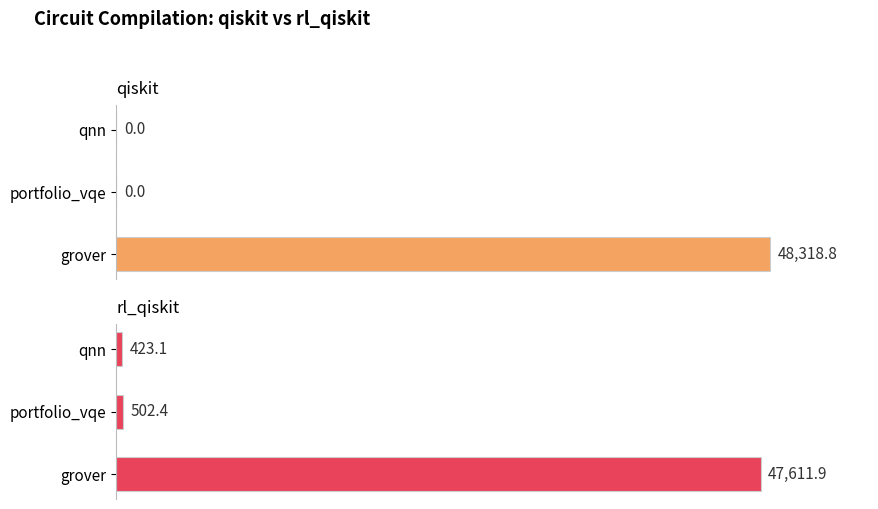

At how many categories does at least one series exceed 39408?

1